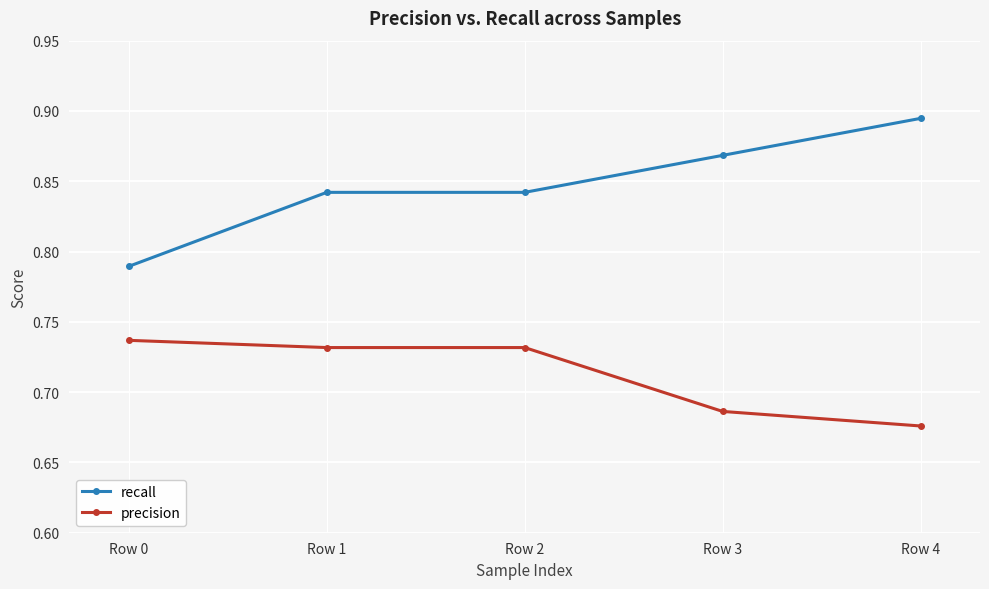

Does the chart display data point markers on the line(s)?

Yes